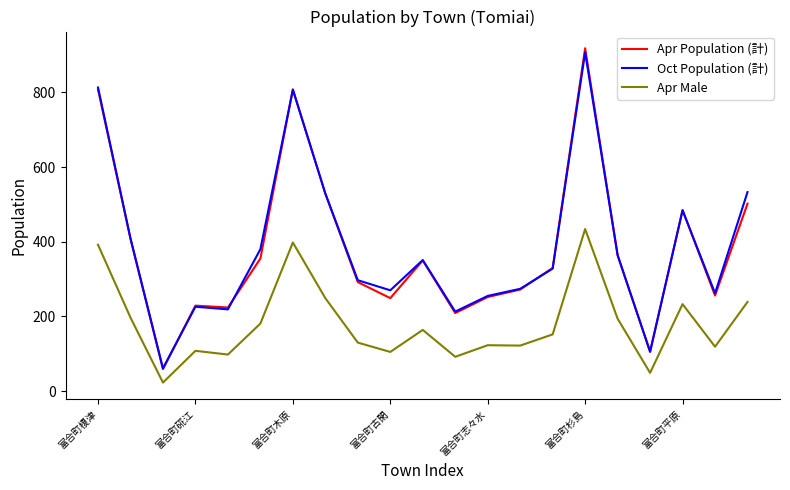

What is the maximum value for Oct Population (計)?

907